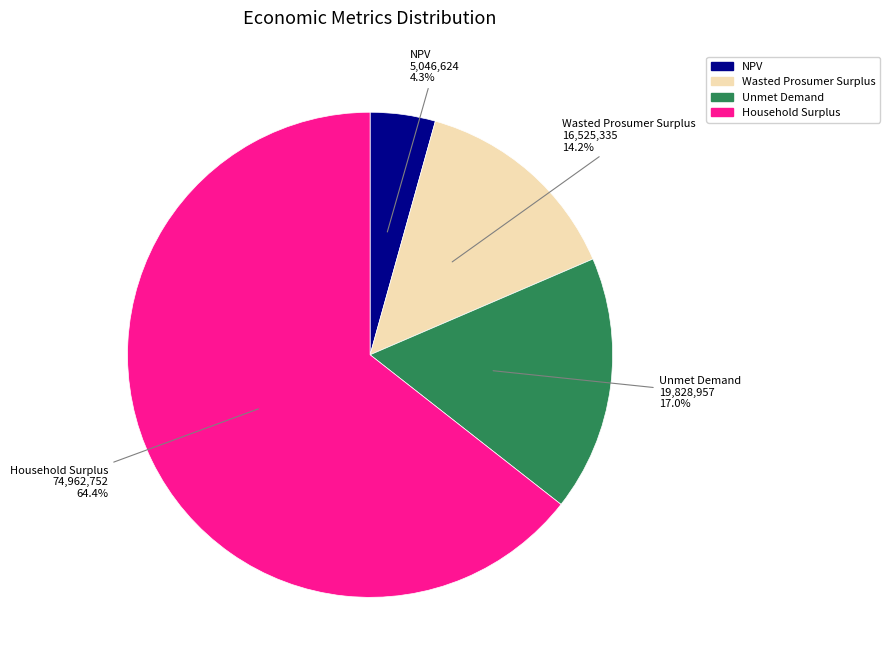

How many segments does this pie chart have?

4